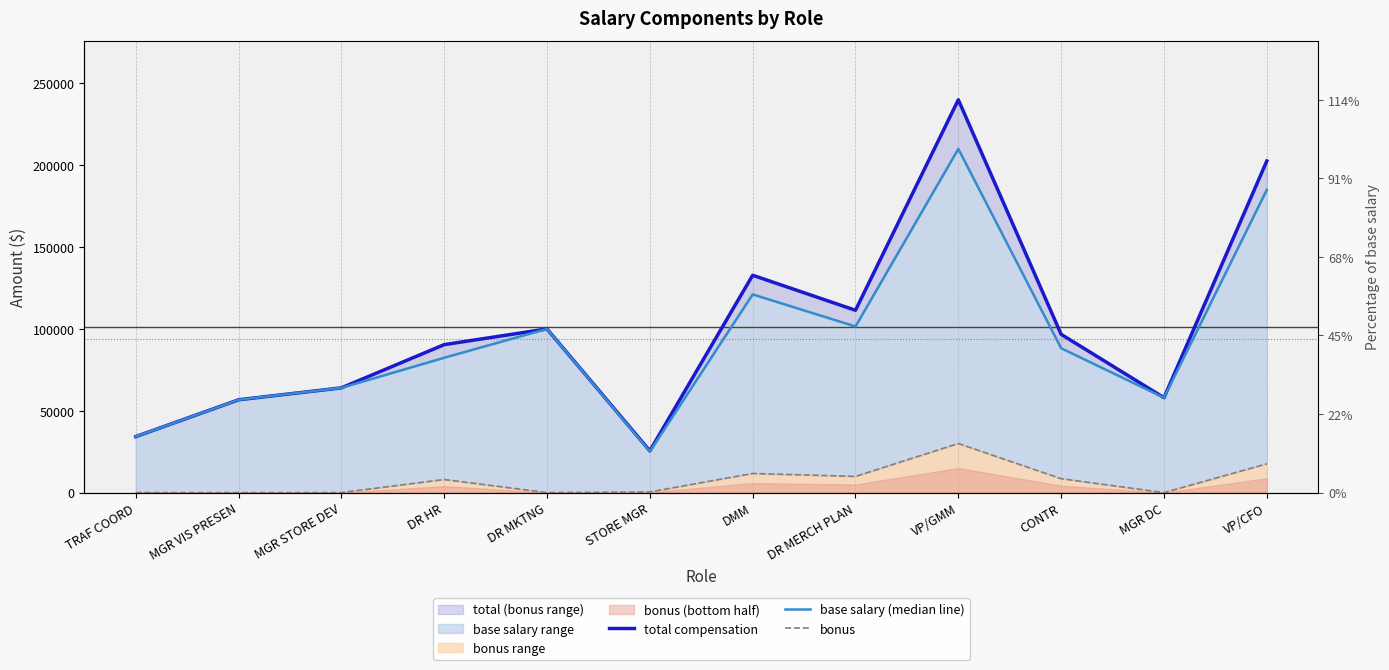

What is the sum of all bonus values?

86100